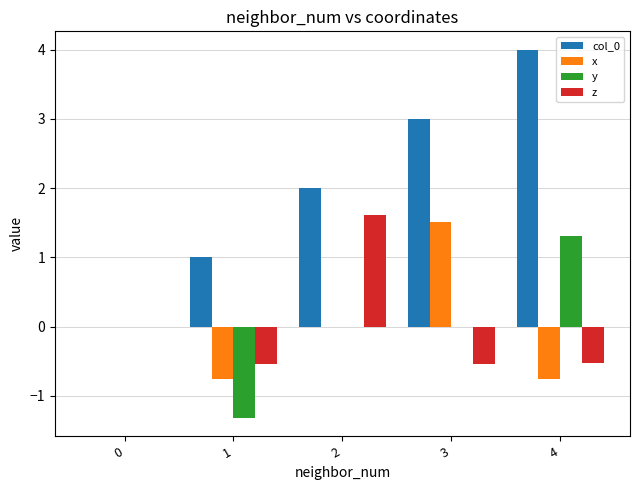

Which category has the highest value across all series?

4